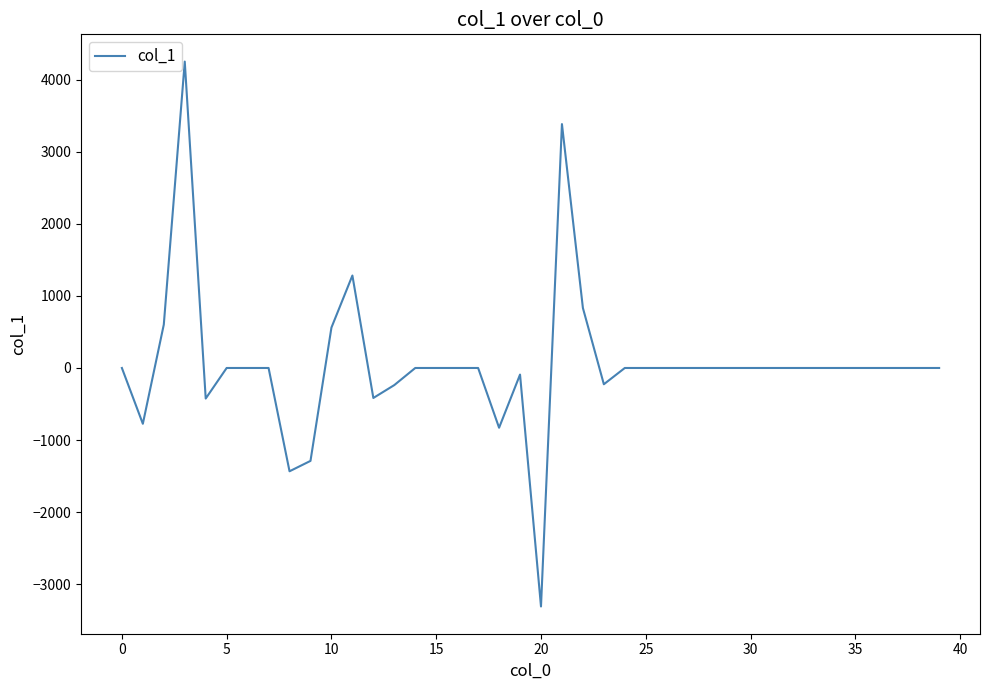

What is the difference between the maximum and minimum values?

7563.0